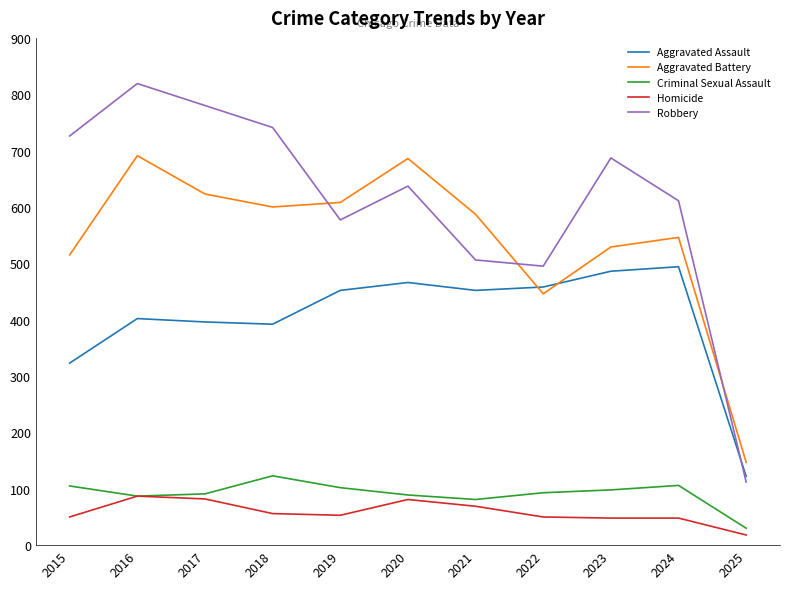

Rank the series at 2018 from highest to lowest value.

Robbery, Aggravated Battery, Aggravated Assault, Criminal Sexual Assault, Homicide